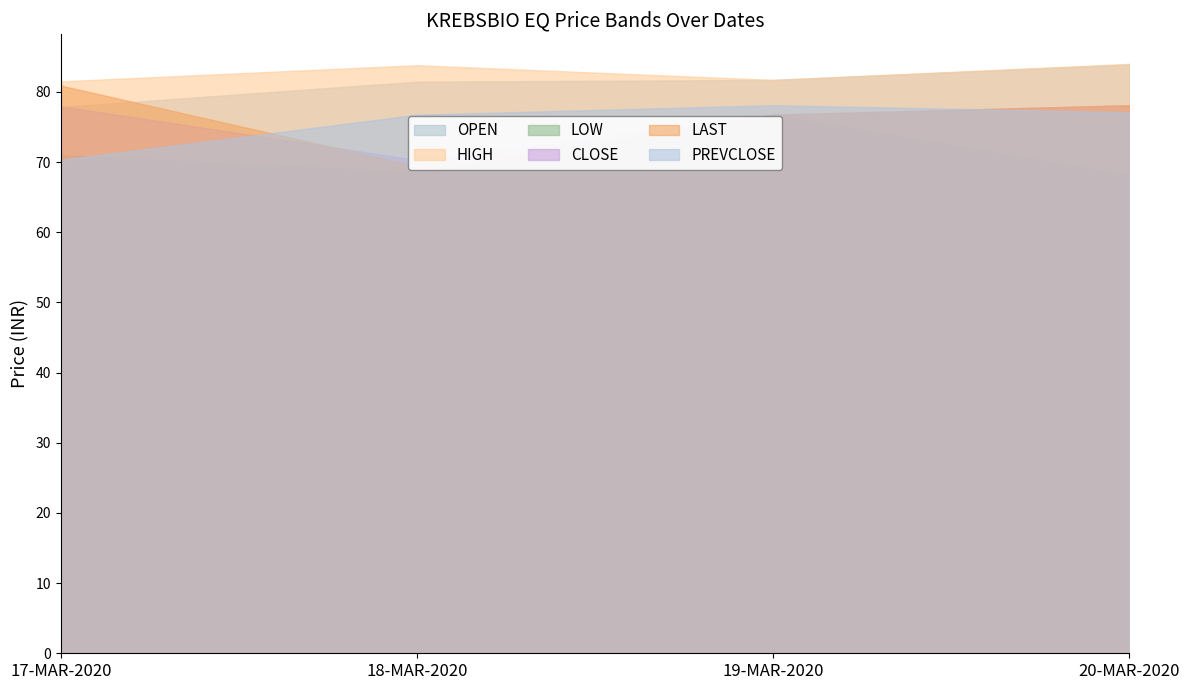

Which category has the lowest value in the OPEN series?

17-MAR-2020